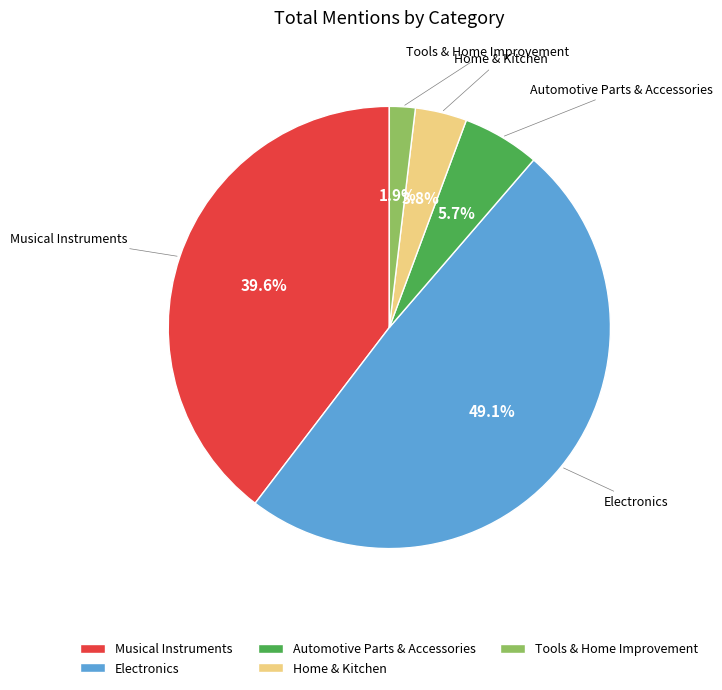

What is the largest slice in the pie chart?

Electronics